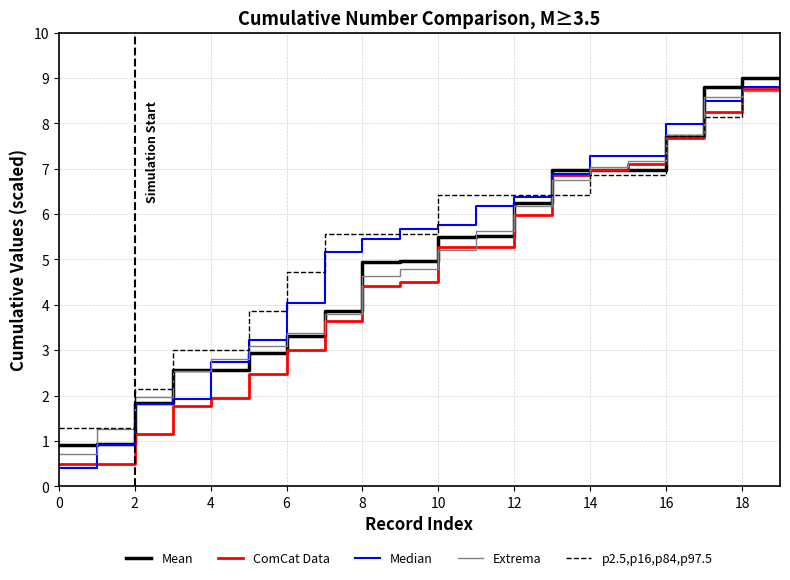

What is the minimum value shown in the chart?

0.4